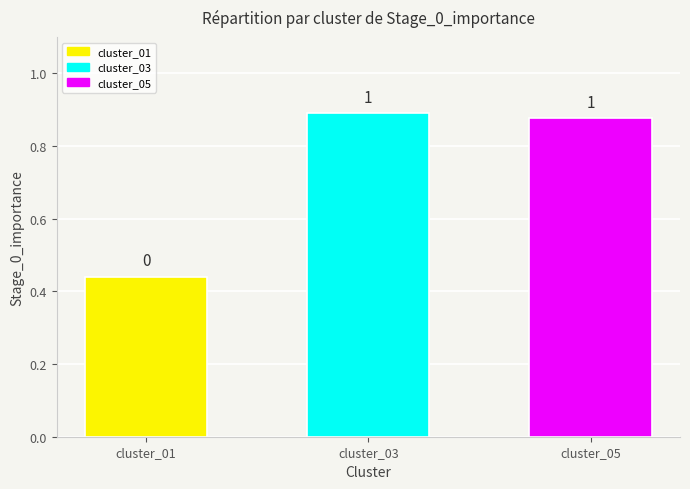

Reading left to right, transcribe all the data shown in this chart.

cluster_01=0.4	cluster_03=0.9	cluster_05=0.9